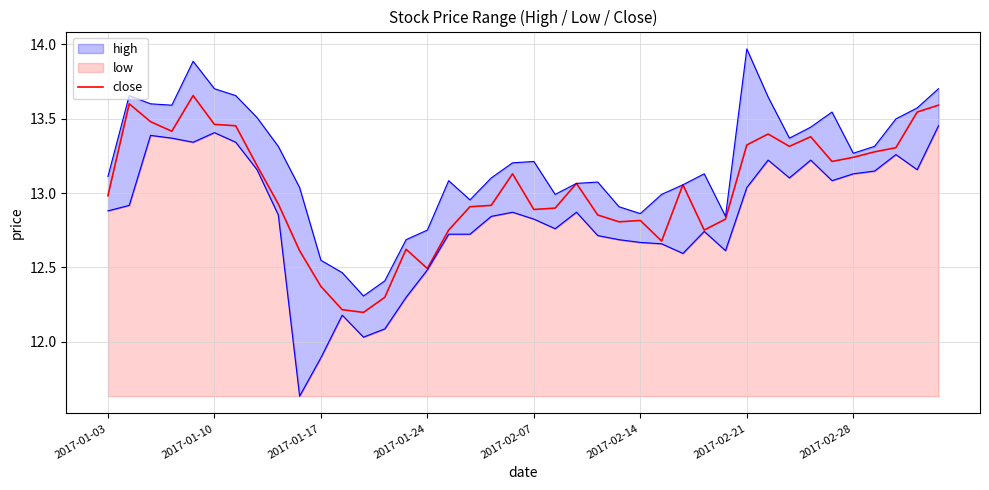

What is the difference between the maximum and minimum values?

1.5